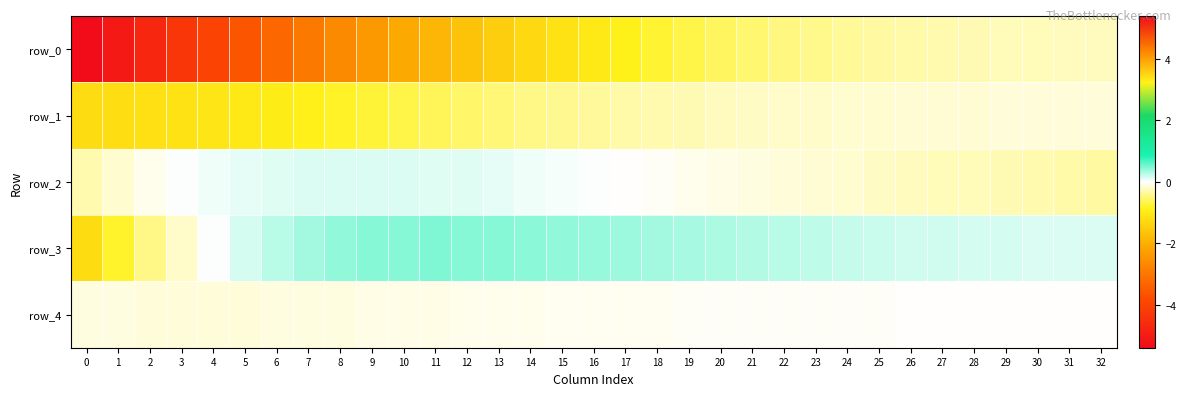

Between 9 and 17, which is larger?

17